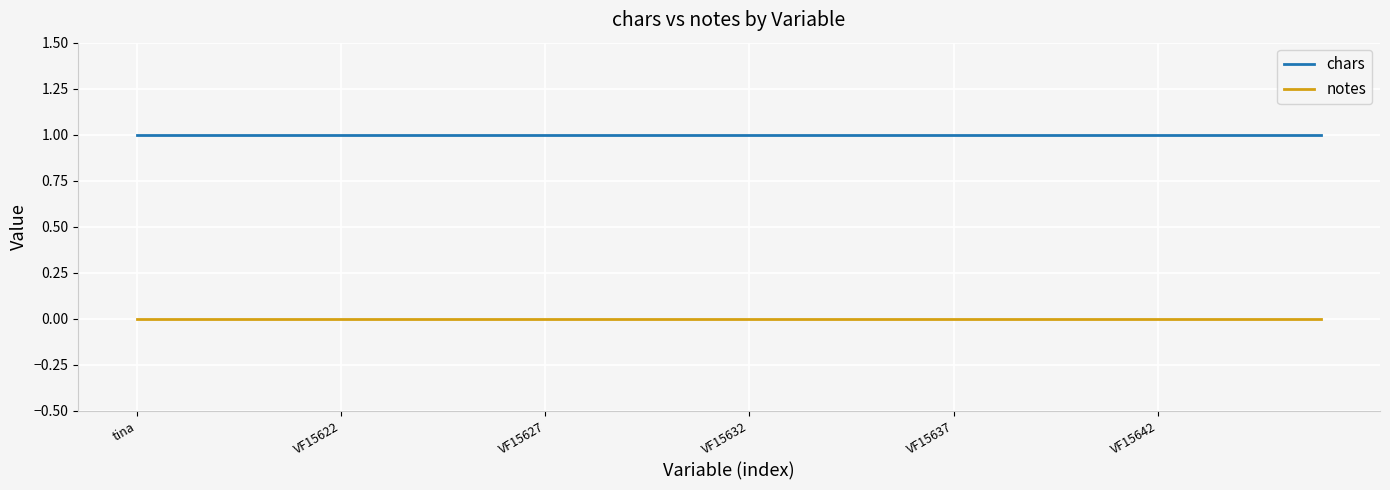

Which series has the largest total across all categories?

chars